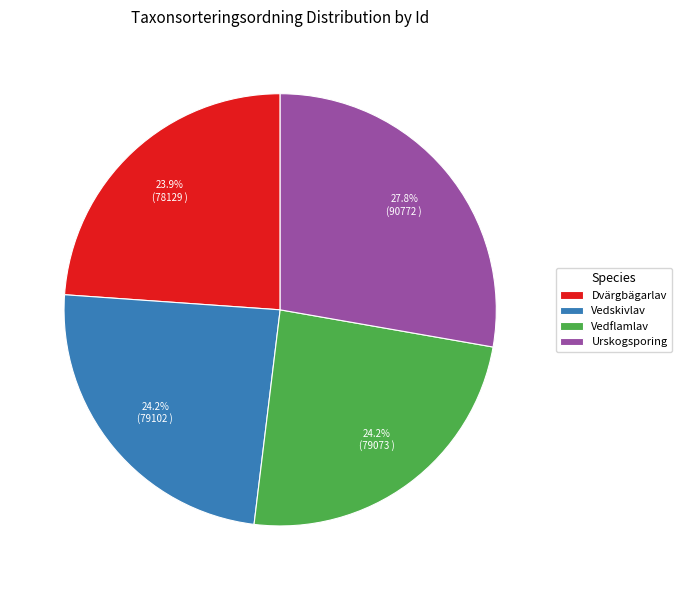

Is there a majority slice in this chart?

No